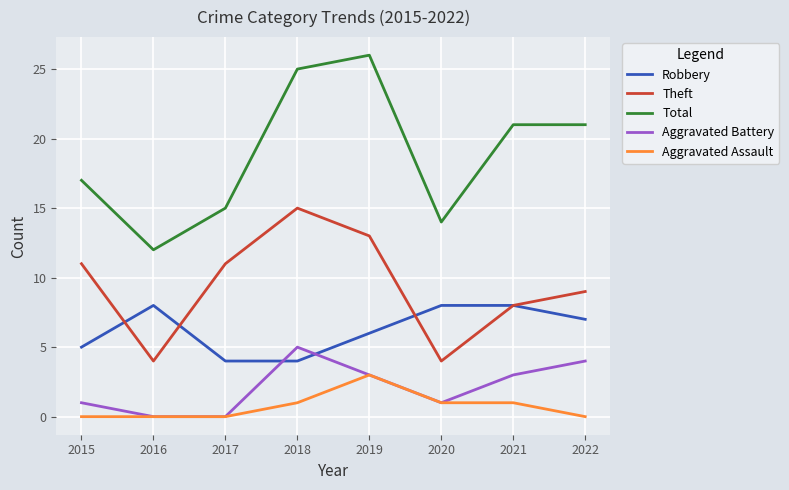

Which series has the largest range (max minus min)?

Total